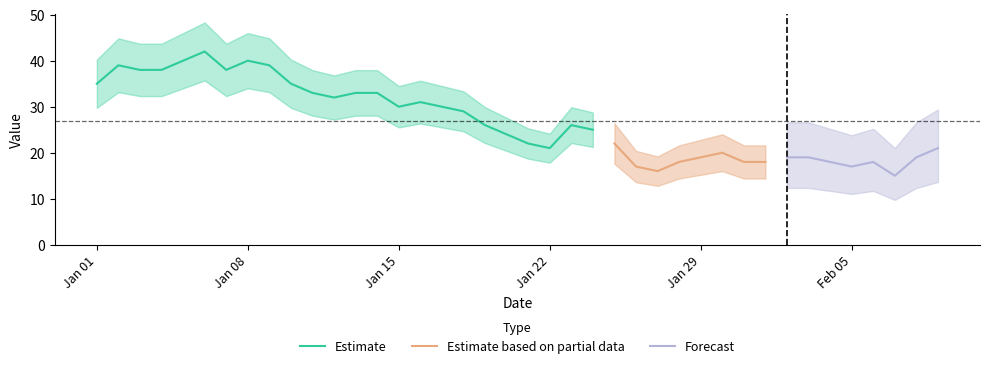

The Estimate series shows 11 at Jan 15. True or false?

False